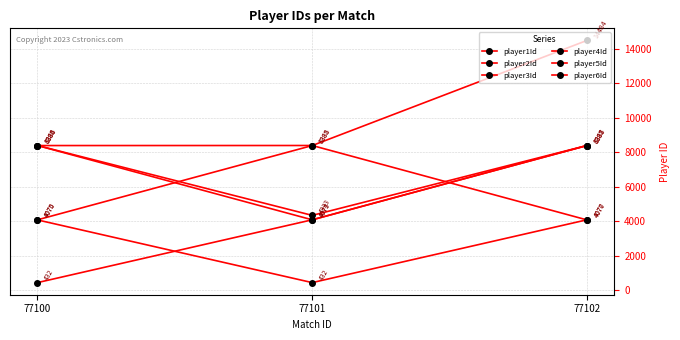

At which label is player3Id closest to 6230?

77101